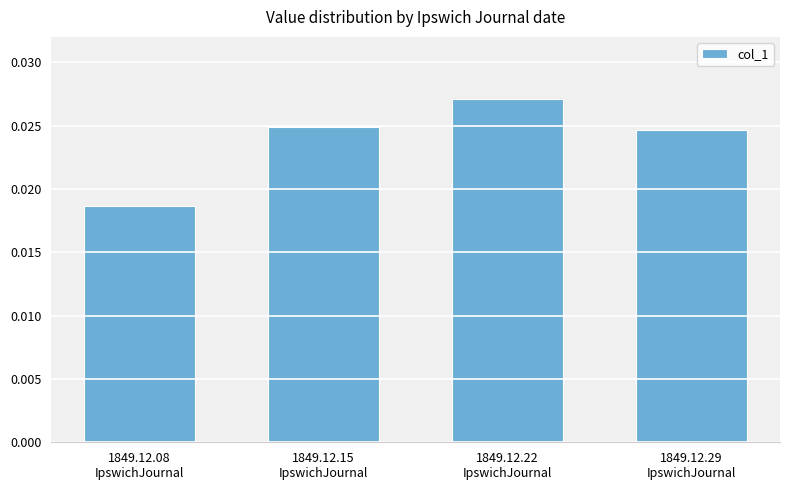

How many values are between 0 and 1?

4